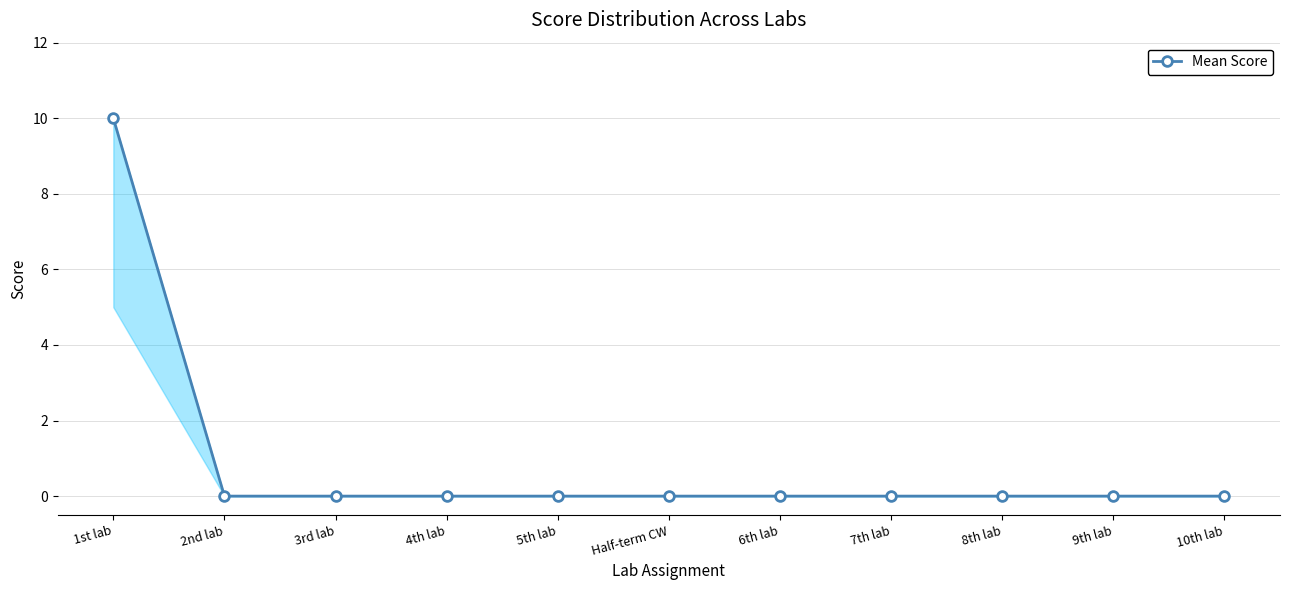

What is the change in value from 1st lab to 10th lab?

-10